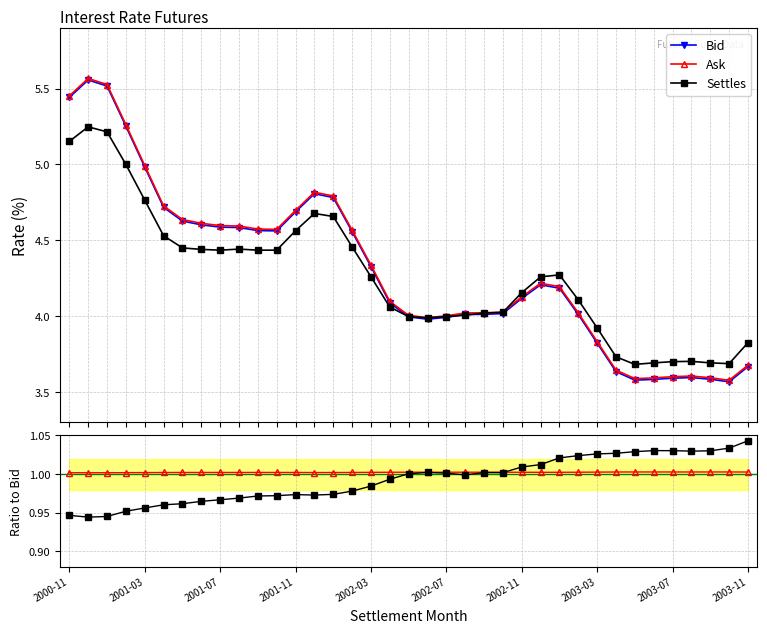

Which series has the widest spread of values?

Bid